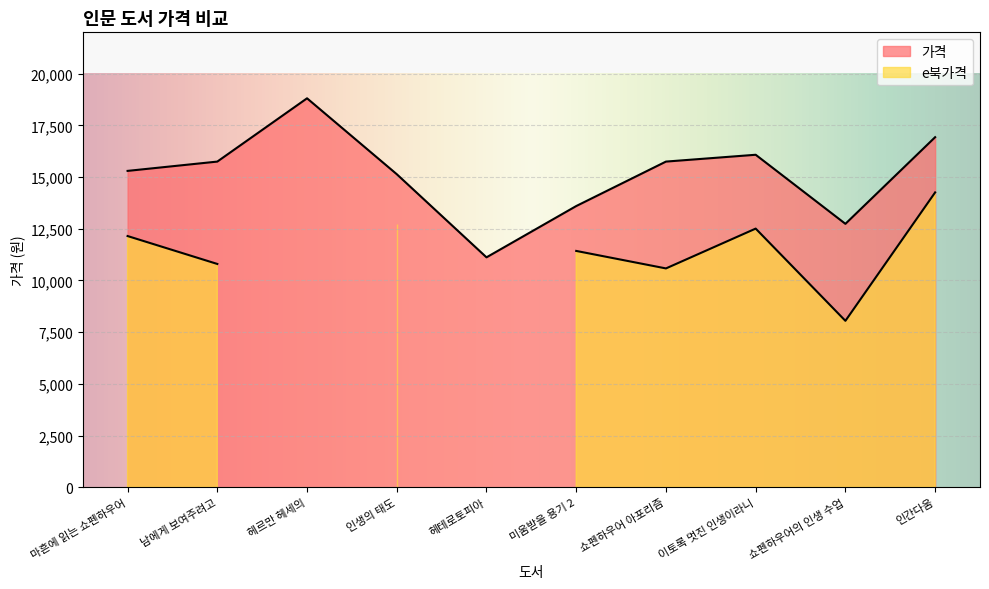

What position from the left is 쇼펜하우어의 인생 수업?

9